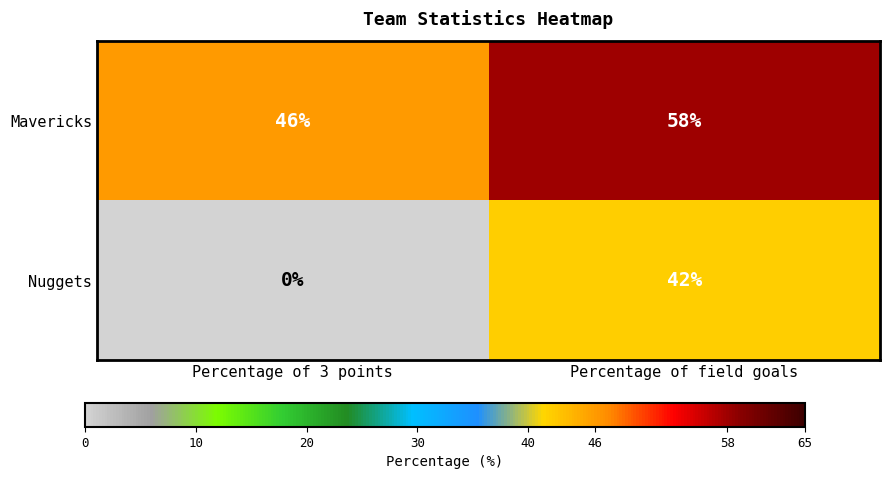

Which series has the largest total across all categories?

Mavericks